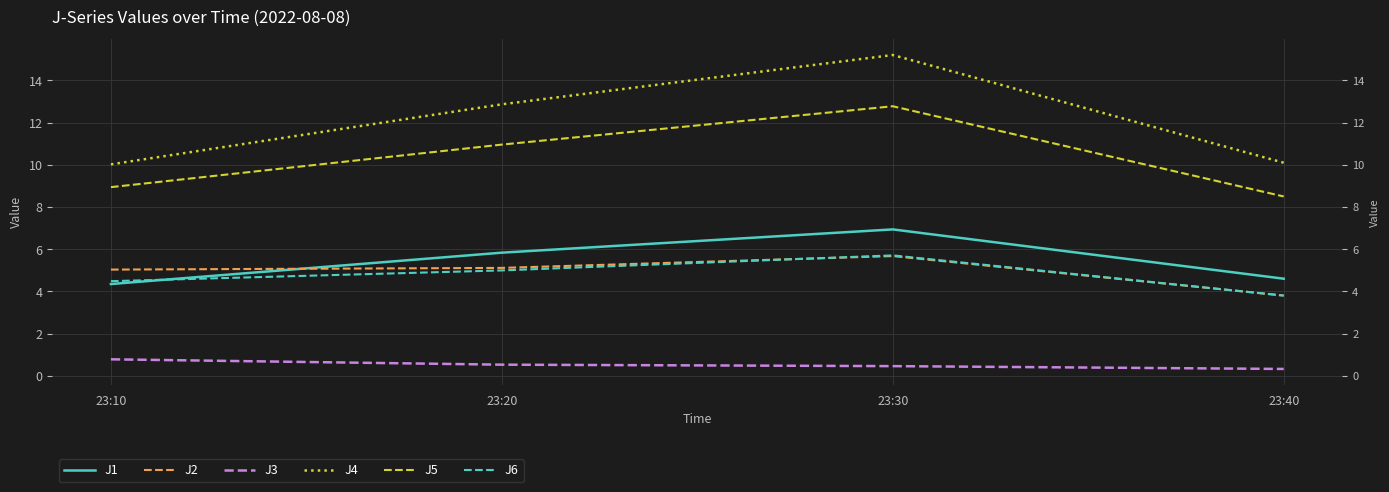

At which label does J5 first exceed 10?

23:20